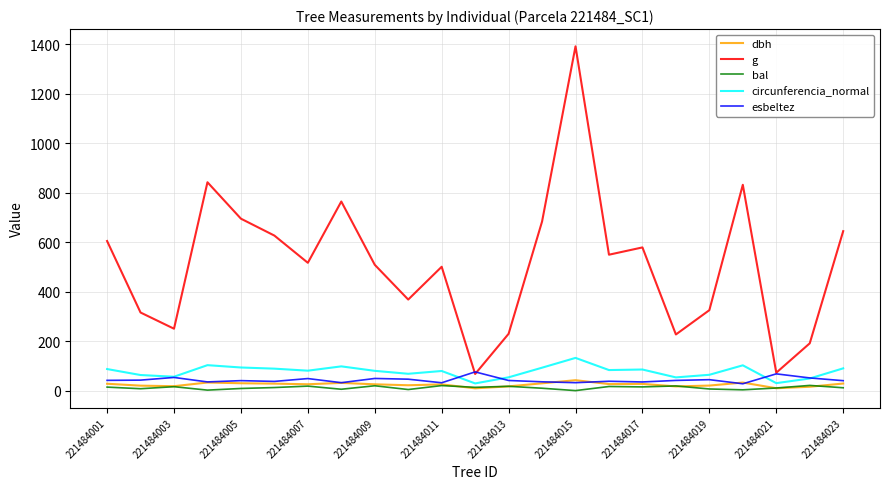

Which series has the largest total across all categories?

g